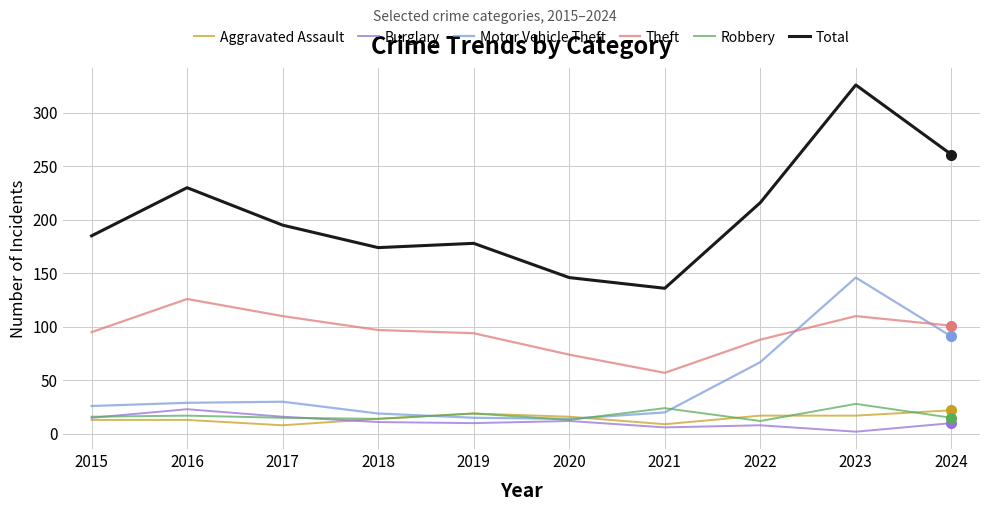

The Theft series shows 102 at 2020. True or false?

False